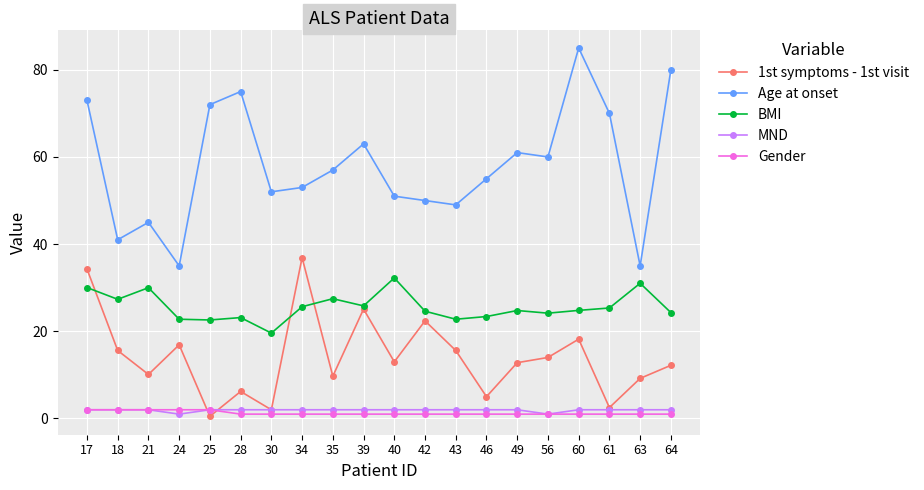

True or false: MND has a value of 2.0 at 17.

True